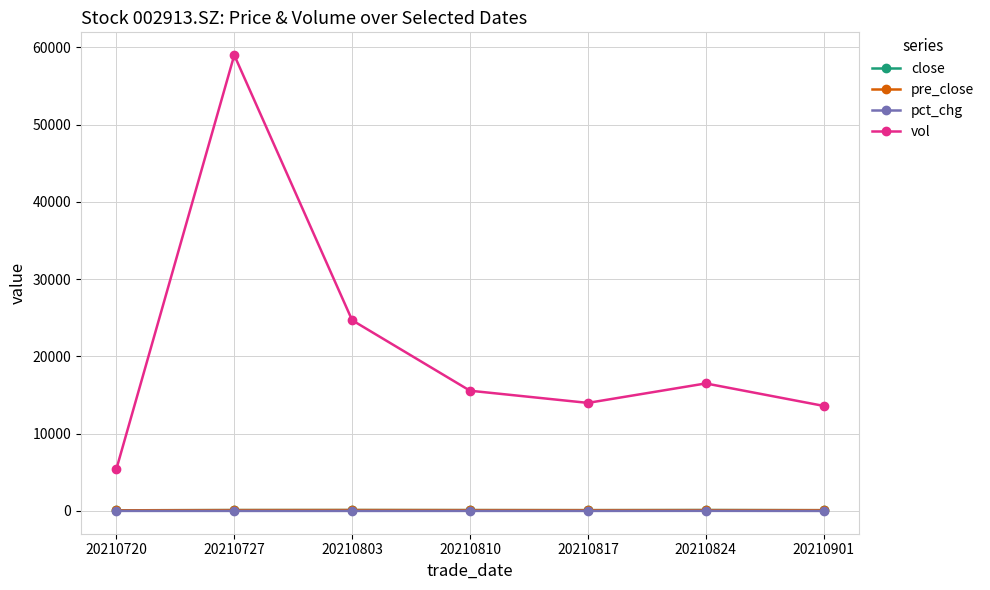

What is the sum of the vol values at 20210727 and 20210824?

75511.9